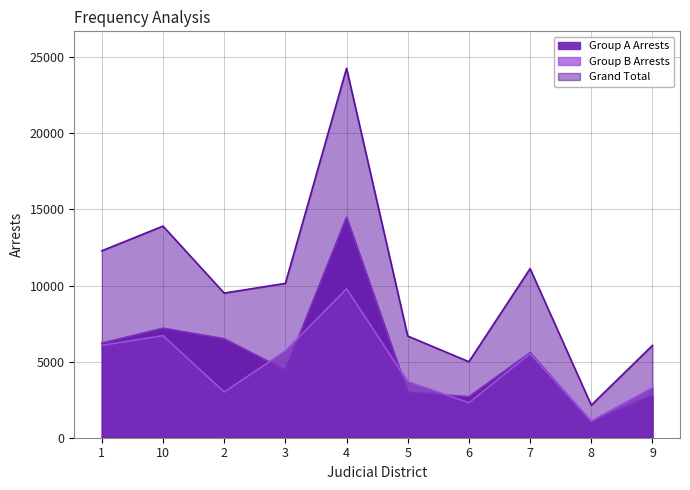

At which label is Group B Arrests closest to 5445?

7